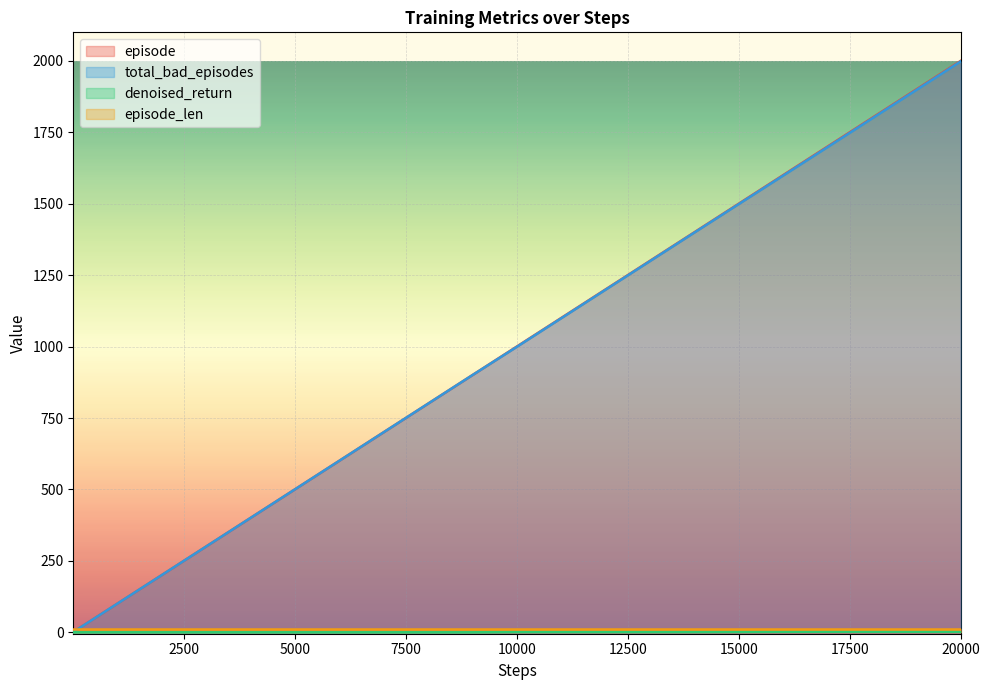

True or false: episode and total_bad_episodes cross at least once.

False